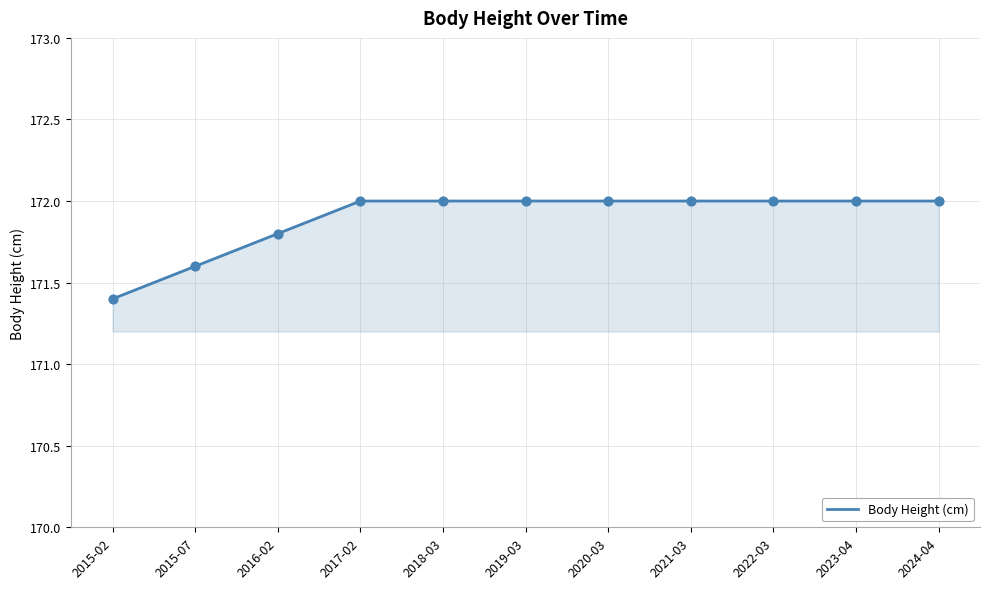

What is the change in value from 2016-02 to 2024-04?

+0.2